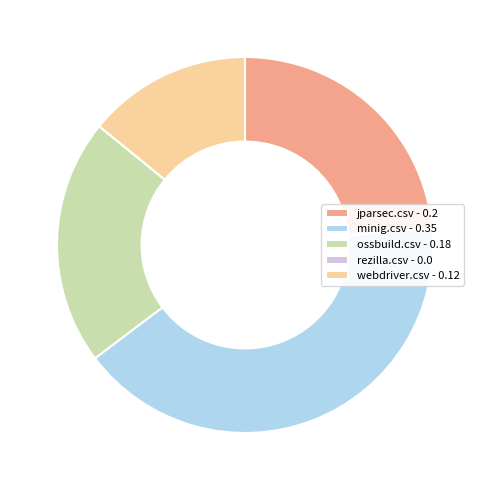

True or false: webdriver.csv - 0.12 accounts for 1% of the total.

False